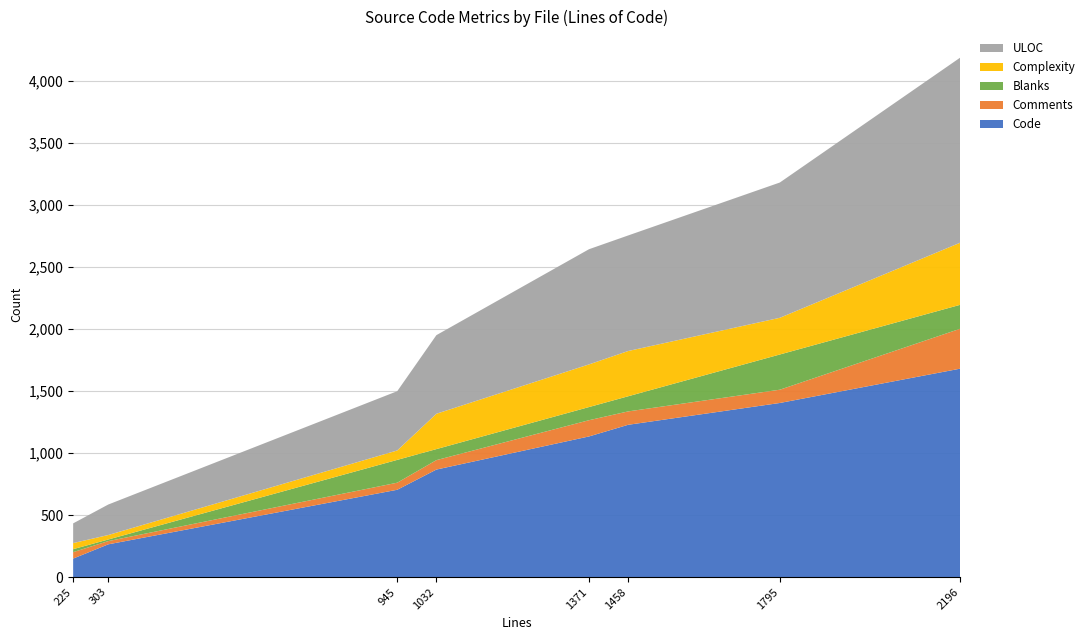

What is the minimum value for Code?

149